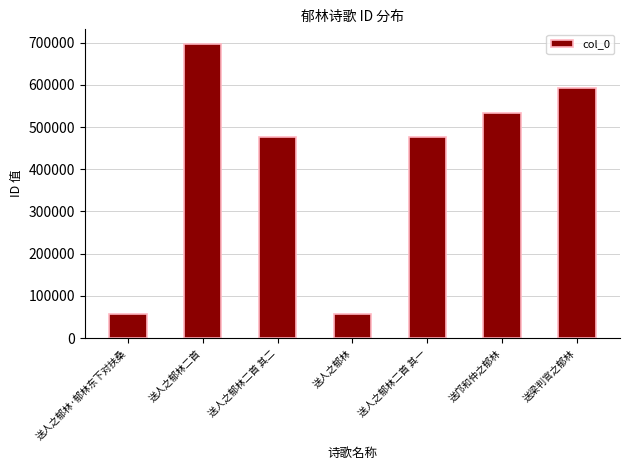

The chart shows a value of 256250 at 送人之郁林二首 其一. True or false?

False